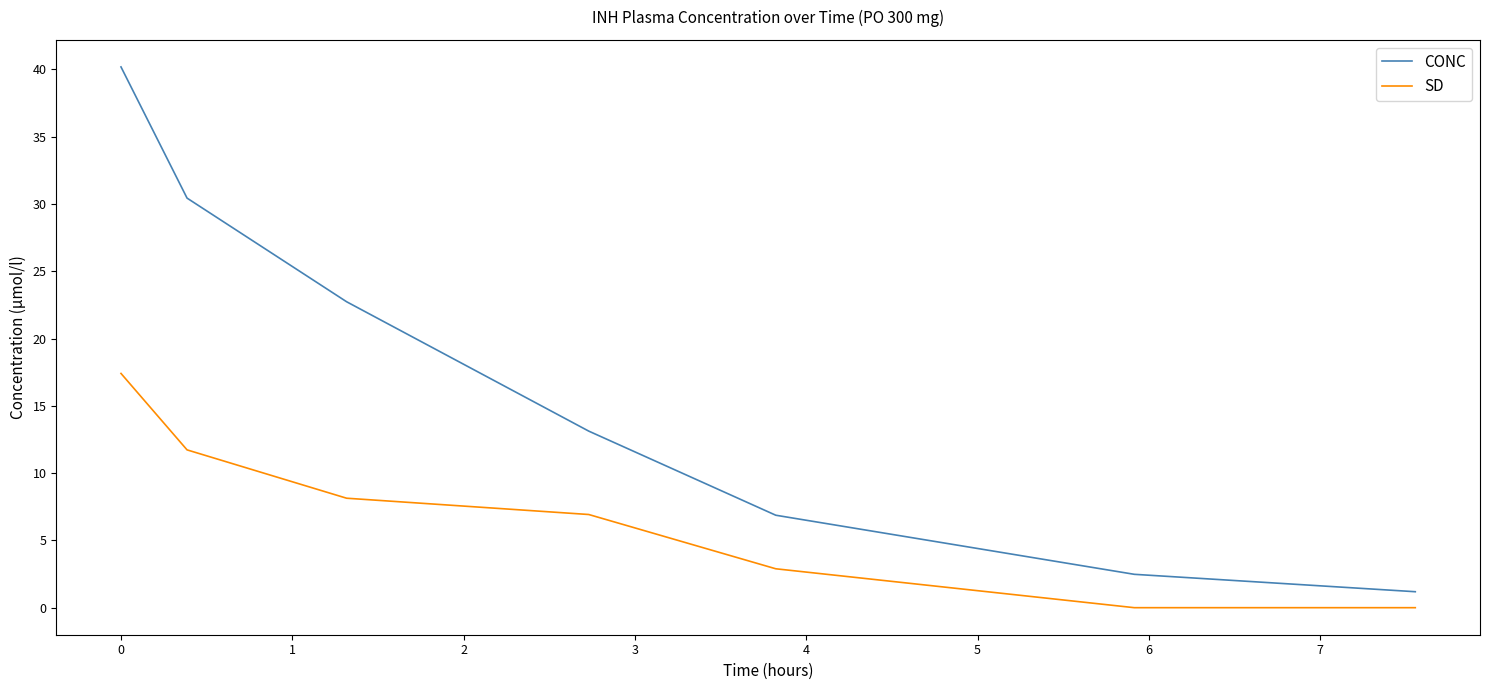

What is the lowest value of the CONC series?

1.2